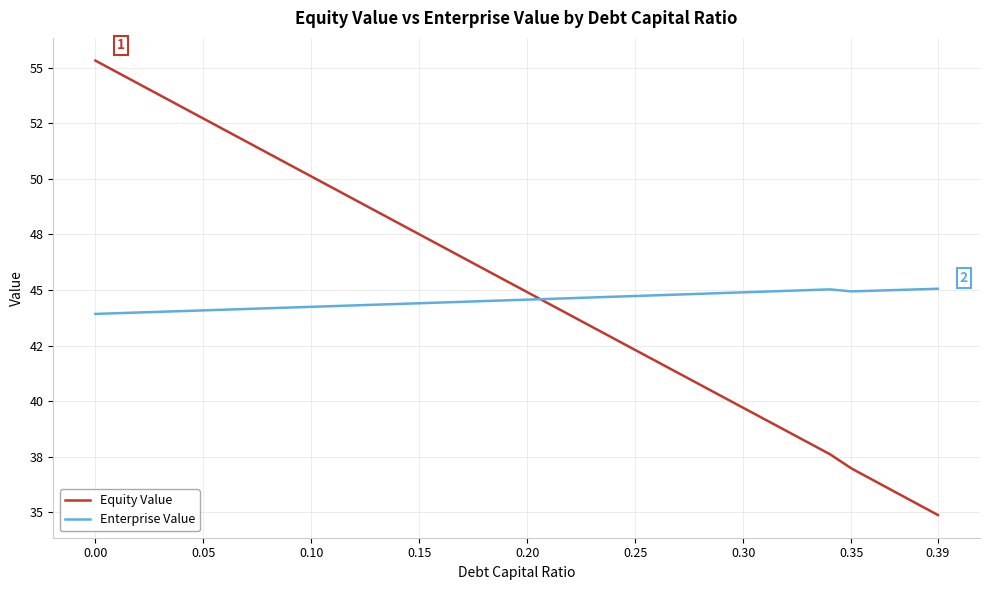

What are all the series names shown in the legend?

Equity Value, Enterprise Value